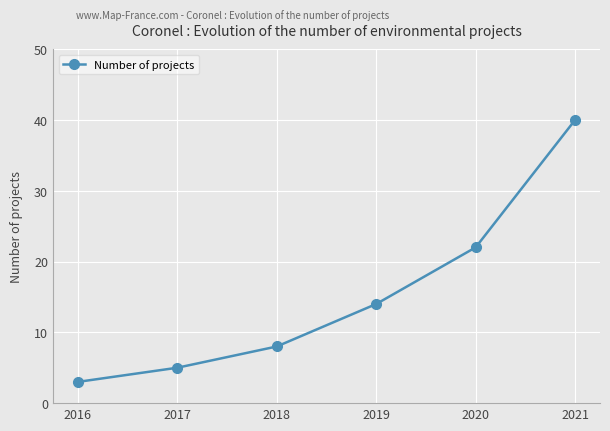

What is the maximum value shown in the chart?

40